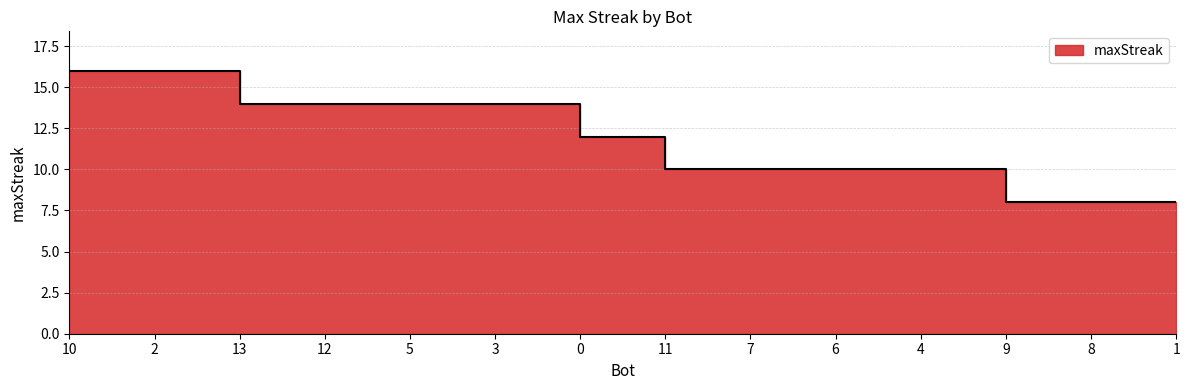

Rank the categories by value from lowest to highest.

9, 8, 1, 11, 7, 6, 4, 0, 13, 12, 5, 3, 10, 2